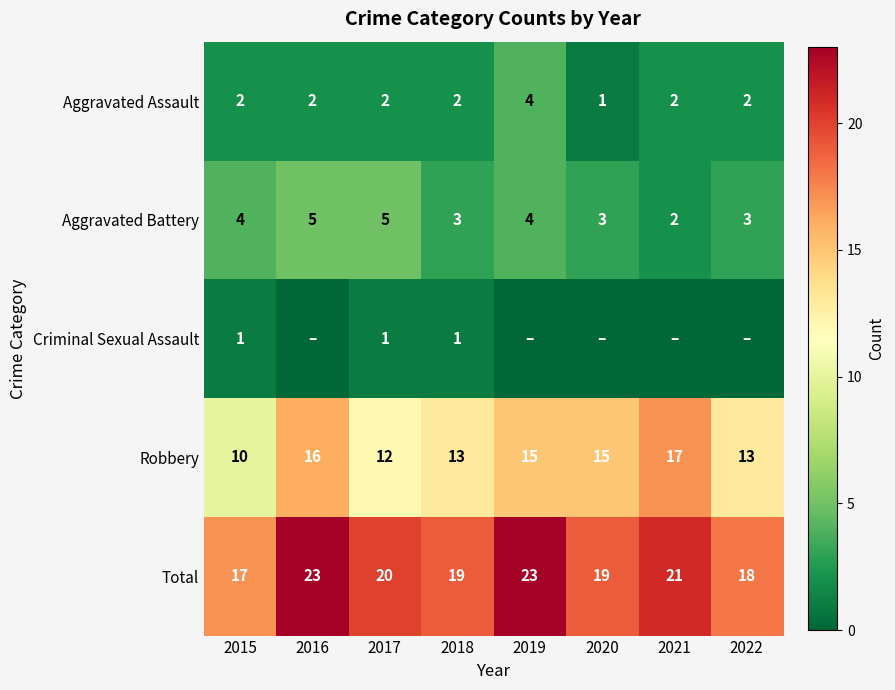

The value of Aggravated Assault at 2020 is 1. True or false?

True